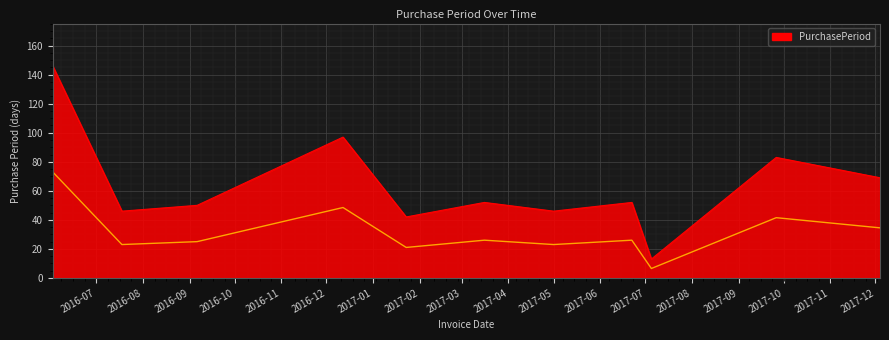

What is the lowest value of the PurchasePeriod series?

13